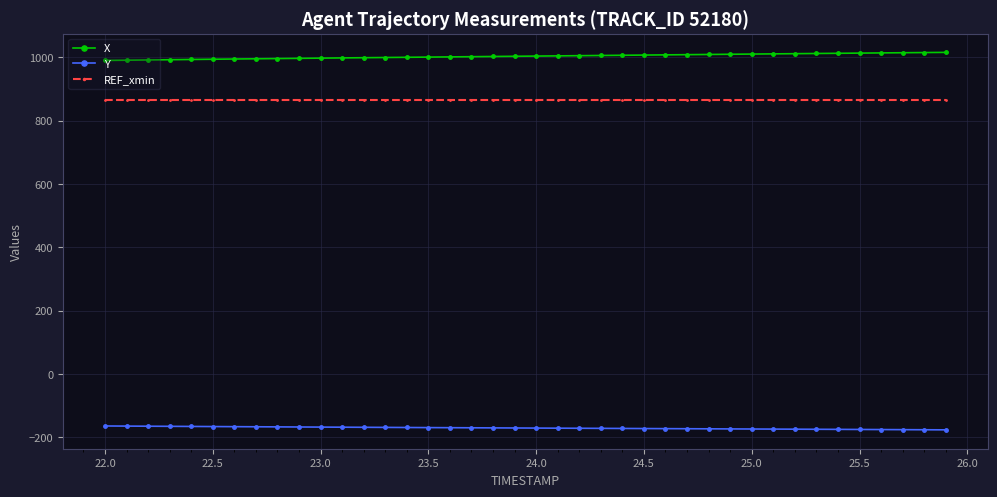

How many series are shown in this chart?

3